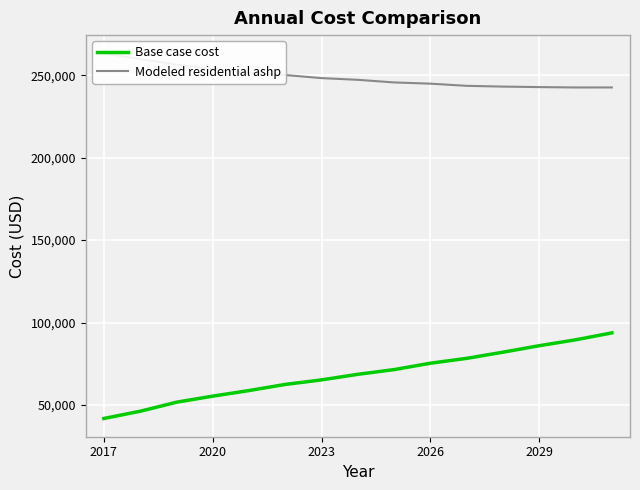

What is the lowest value of the Base case cost series?

41803.4